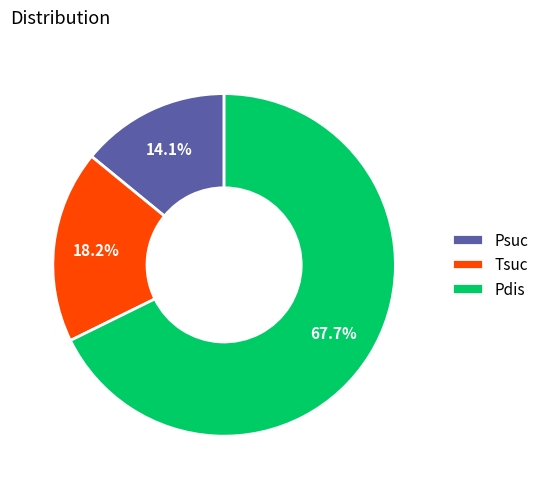

What is the smallest slice in the pie chart?

Psuc